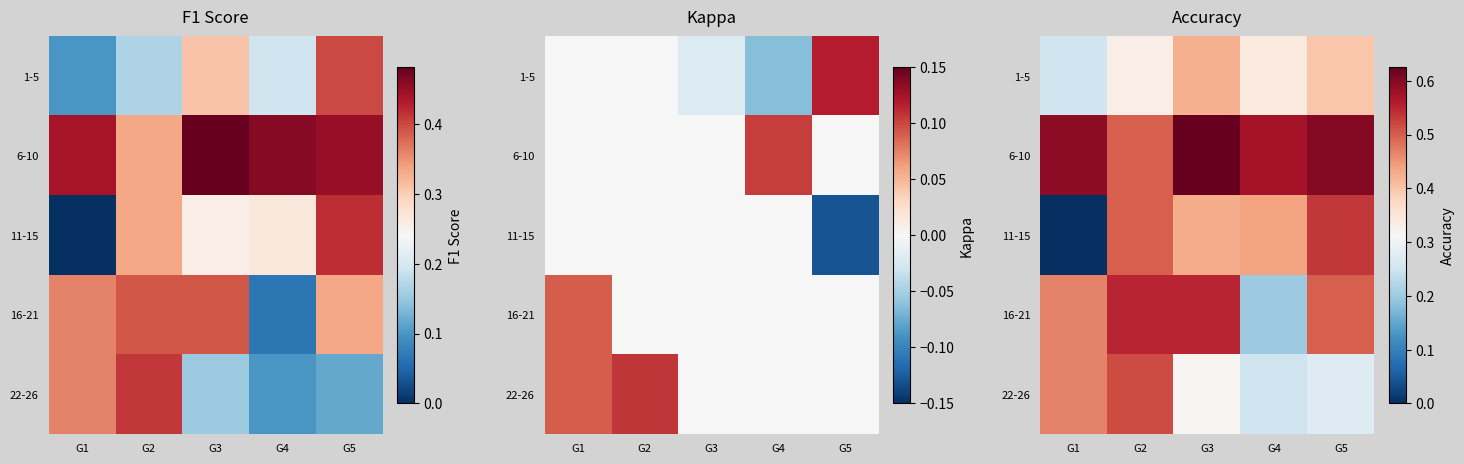

What is the maximum value for 1-5?

0.4